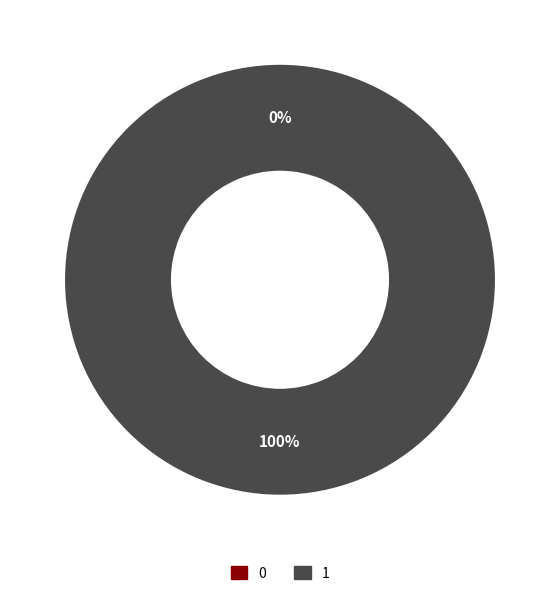

Rank the categories by value from highest to lowest.

1, 0